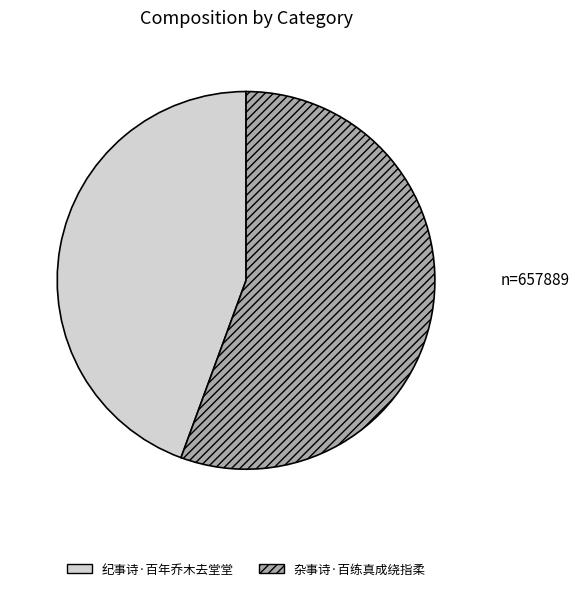

Is the sum of 纪事诗·百年乔木去堂堂 and 杂事诗·百练真成绕指柔 greater than half?

Yes